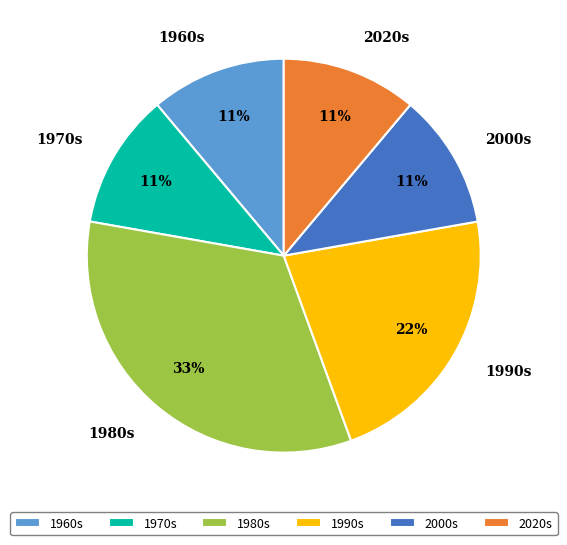

To the nearest percent, what is the average slice percentage?

17%